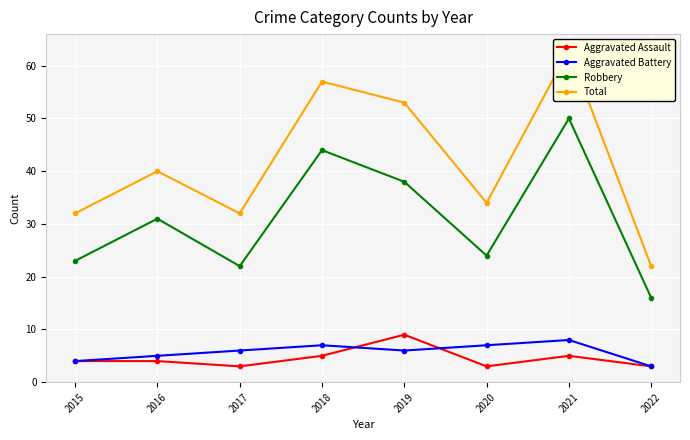

Reading right to left, list all the values displayed in this chart.

Aggravated Assault: 3	5	3	9	5	3	4	4
Aggravated Battery: 3	8	7	6	7	6	5	4
Robbery: 16	50	24	38	44	22	31	23
Total: 22	63	34	53	57	32	40	32